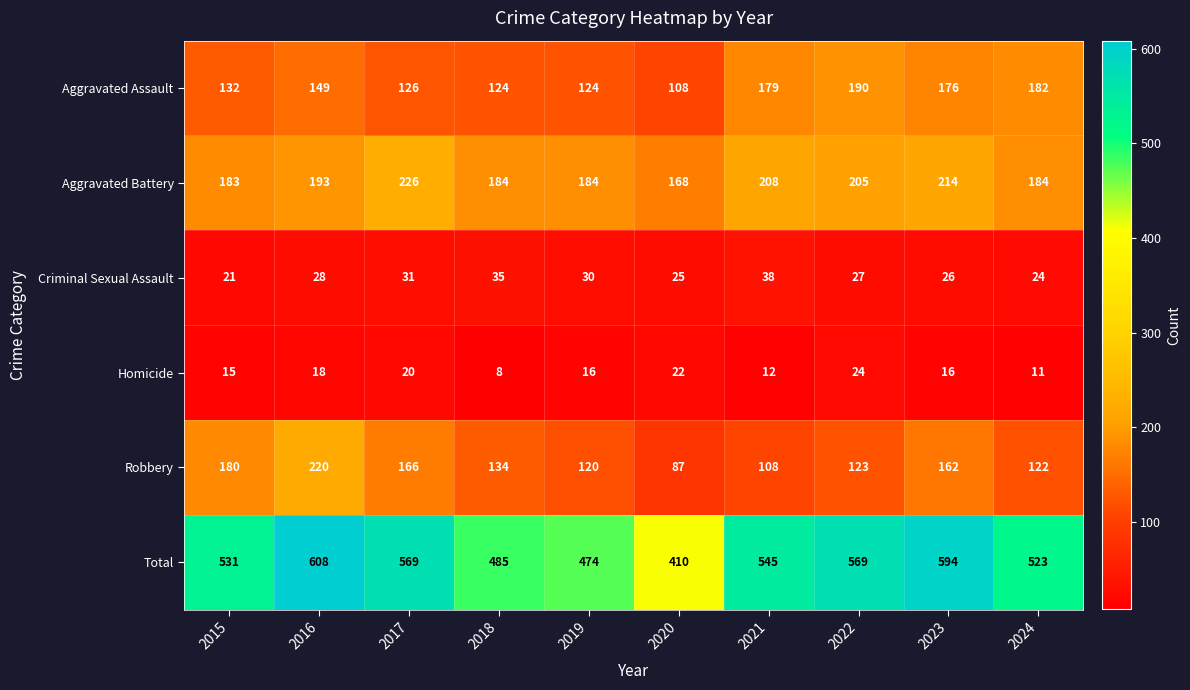

What is the maximum value shown in the chart?

608